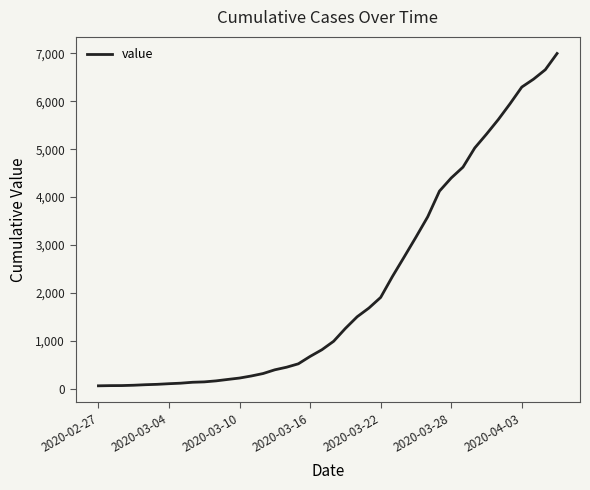

What is the maximum value shown in the chart?

6995